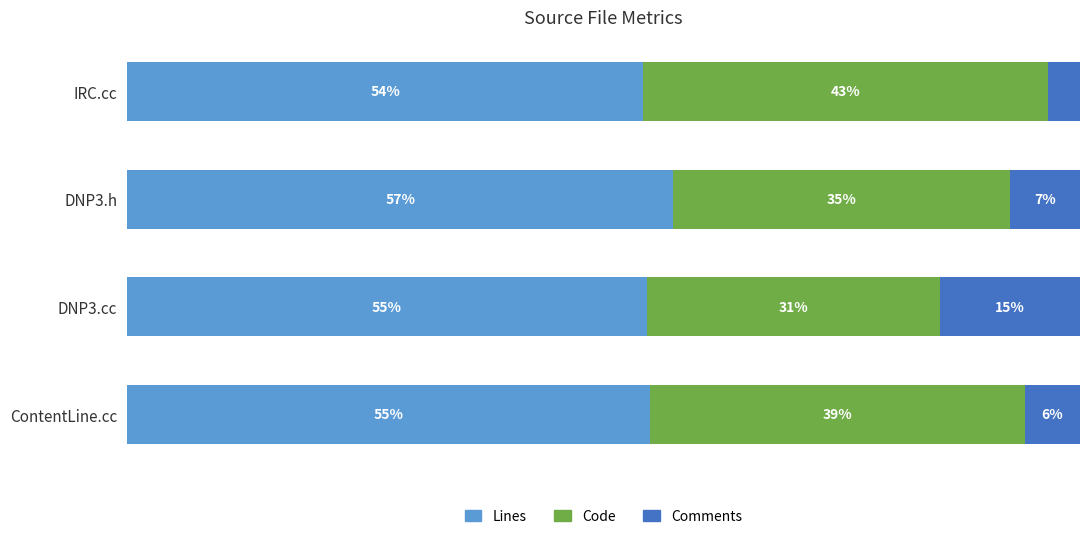

What is the value of the Code bar at the 2nd from the left?

35.4